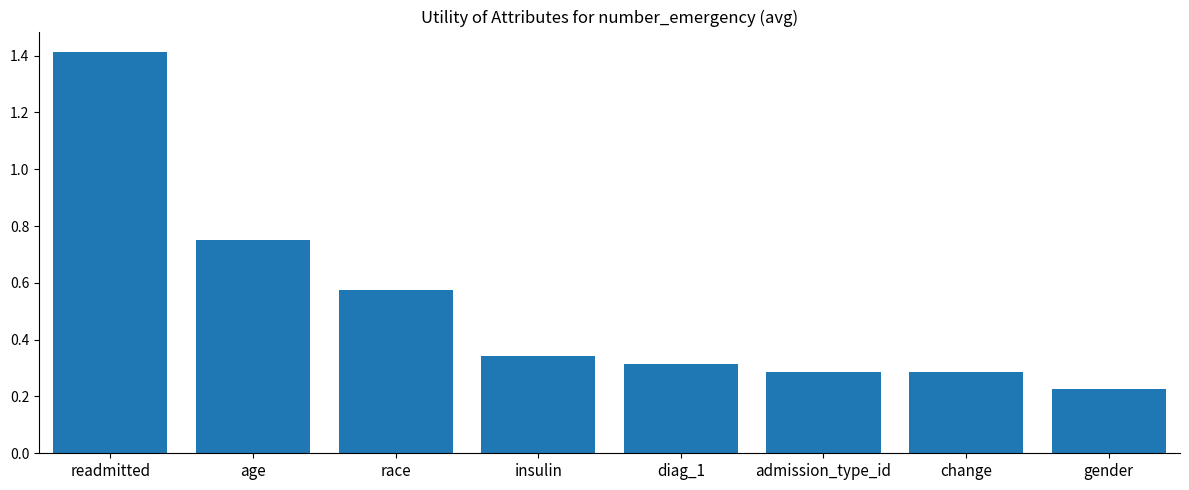

What is the sum of all values?

4.2